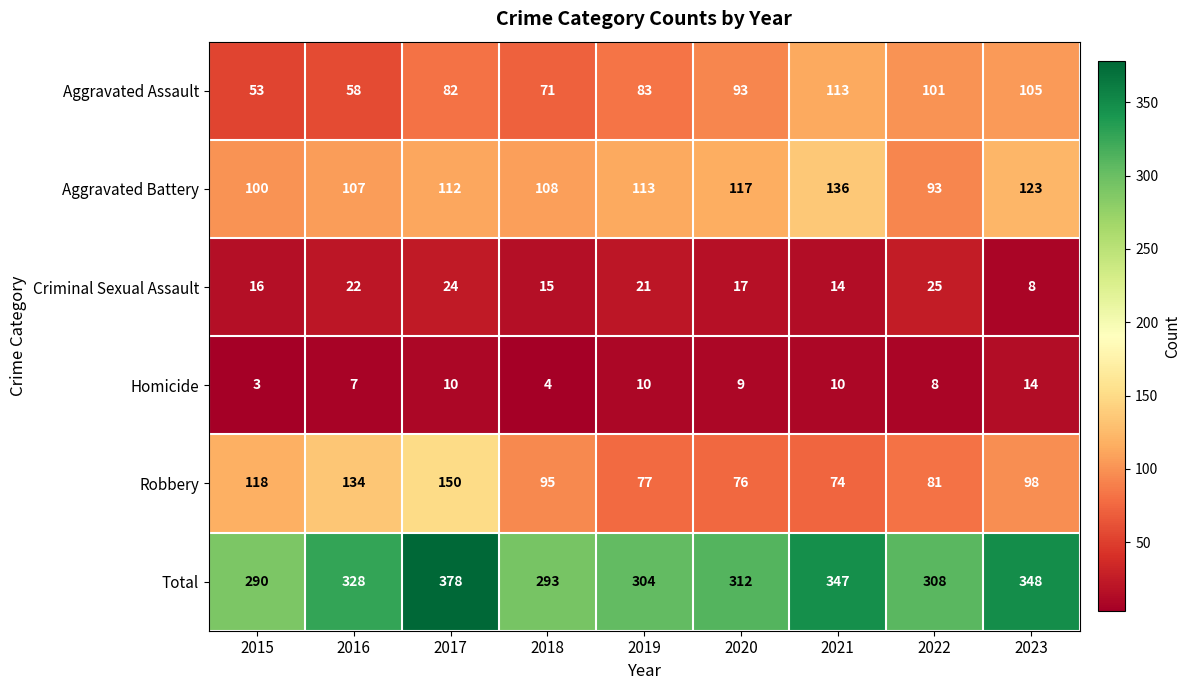

How many distinct data groups are displayed?

6